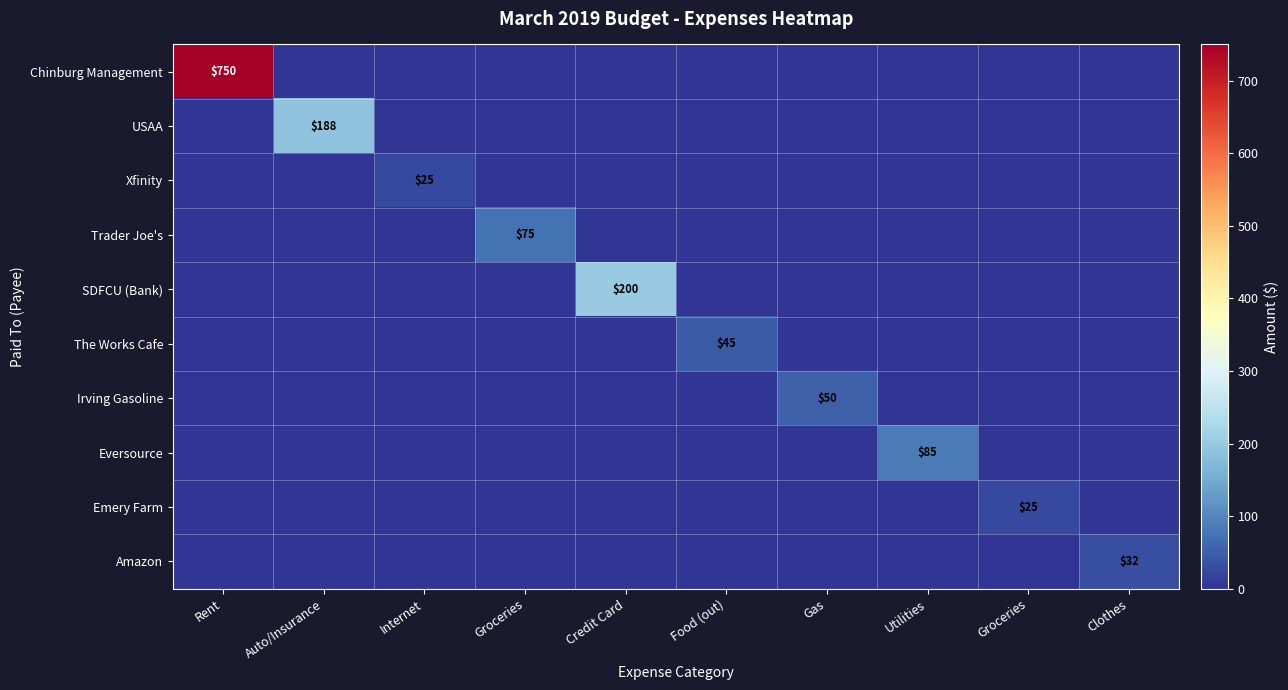

What is the spread (max minus min) of values at Groceries?

75